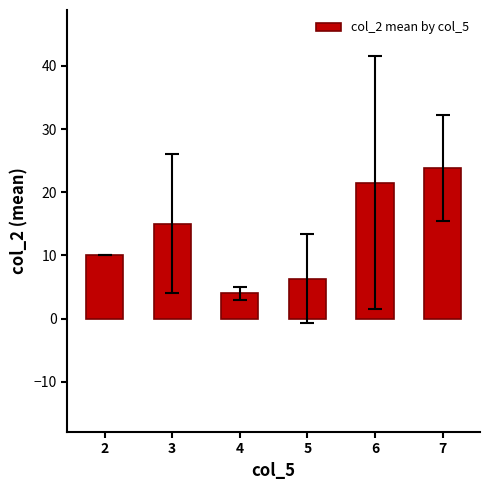

What value does the data have at 6?

21.5